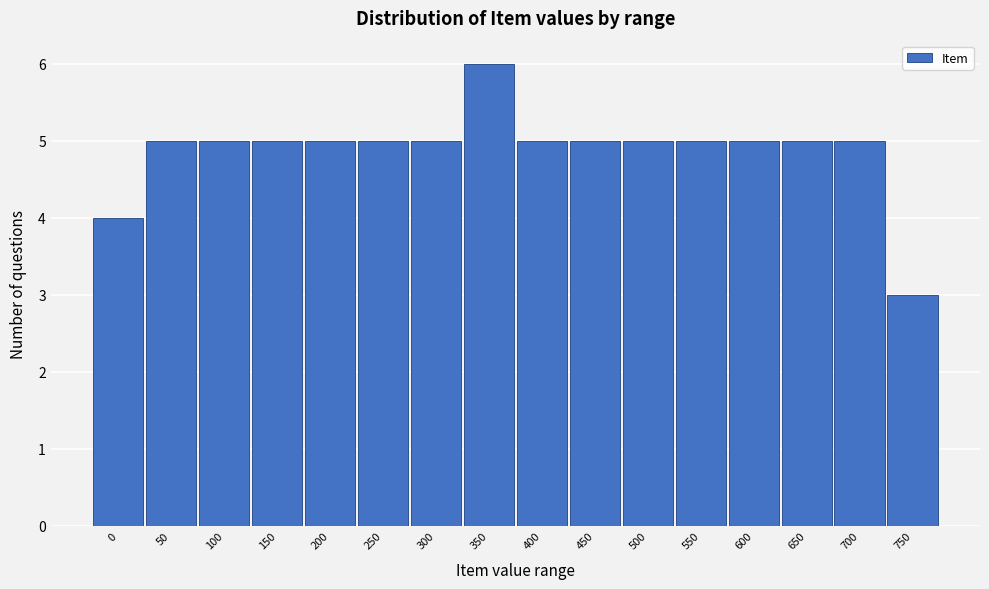

Reading left to right, extract all data points from this chart.

4	5	5	5	5	5	5	6	5	5	5	5	5	5	5	3